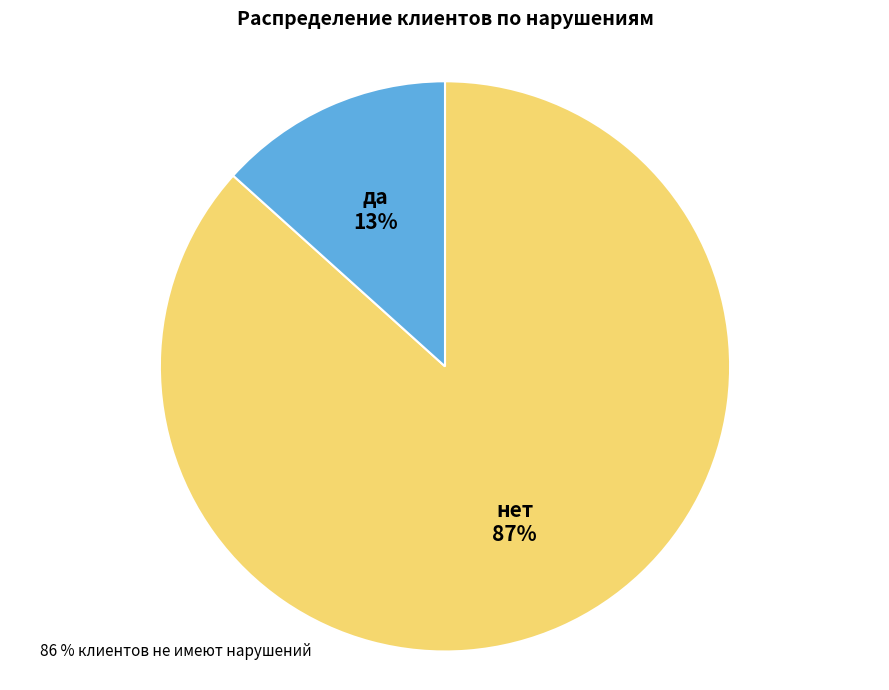

Rank the categories by value from lowest to highest.

да, нет